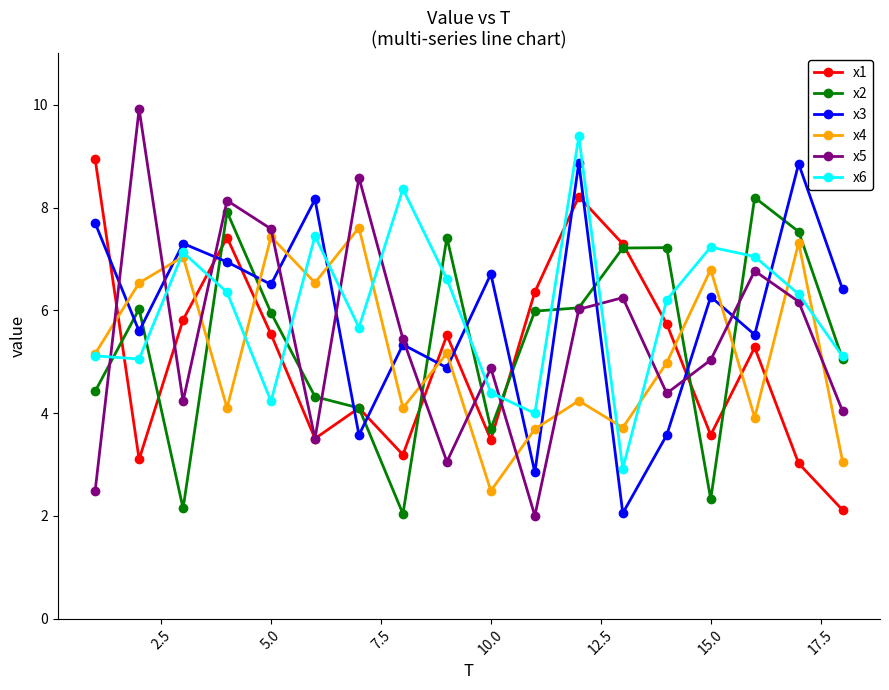

After their last crossing, which series has the higher values: x6 or x5?

x6